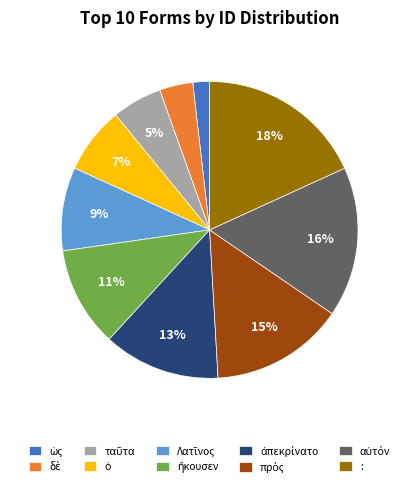

Count the number of slices in the pie.

10